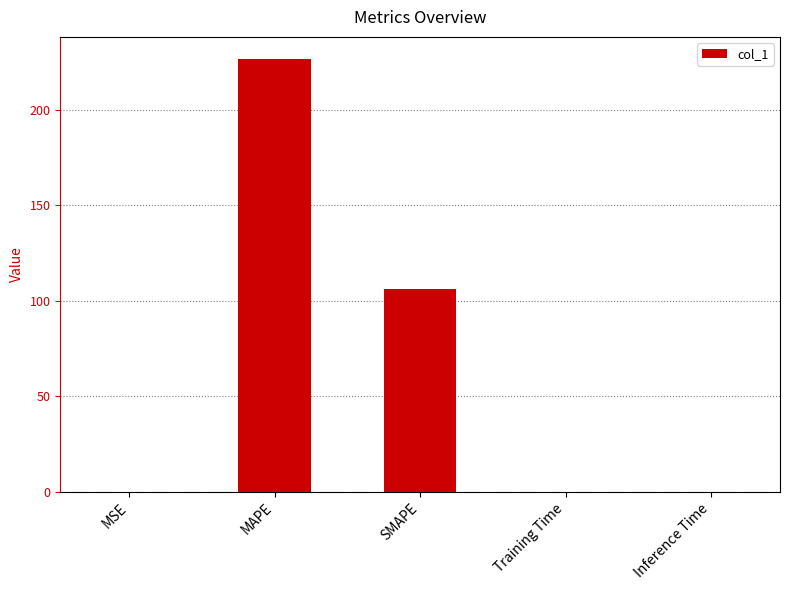

How many distinct data groups are displayed?

1